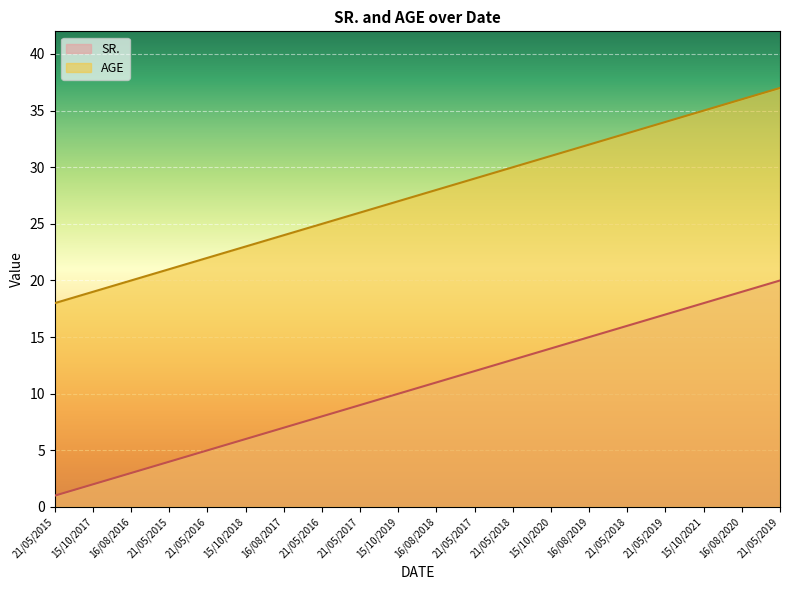

What is the maximum value for SR.?

20